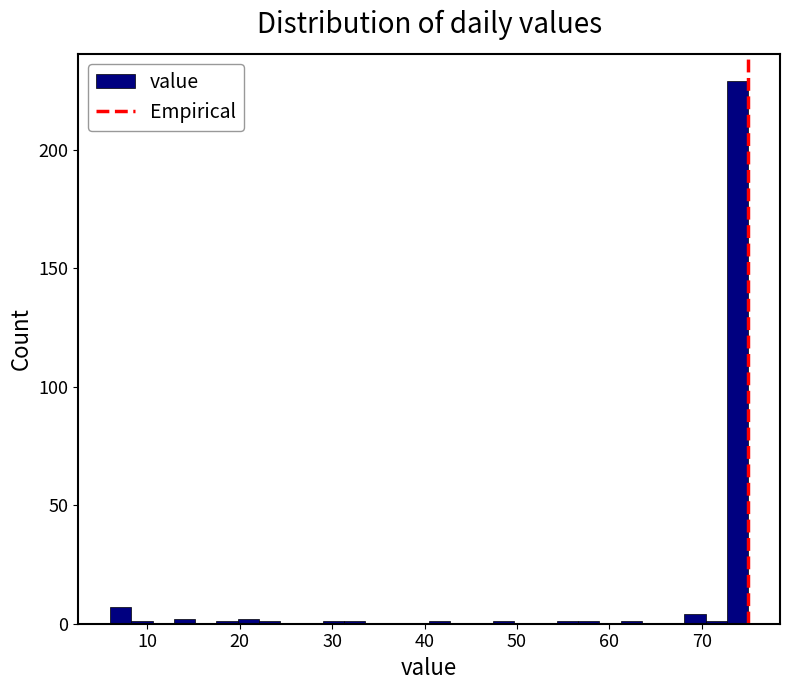

Read against the x-axis, roughly where is the centre of the tallest bar?

74